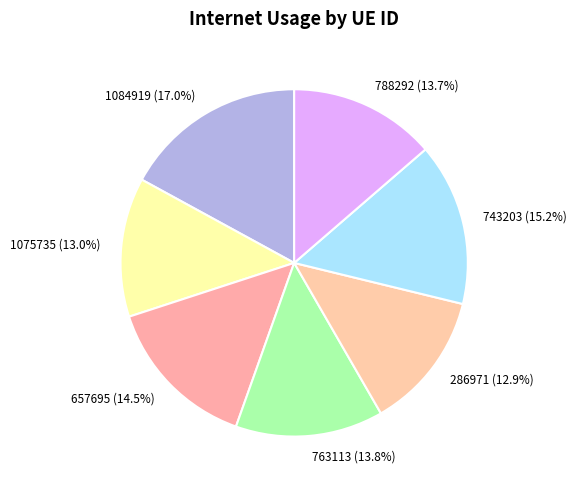

Which has a higher value, 1075735 or 788292?

788292